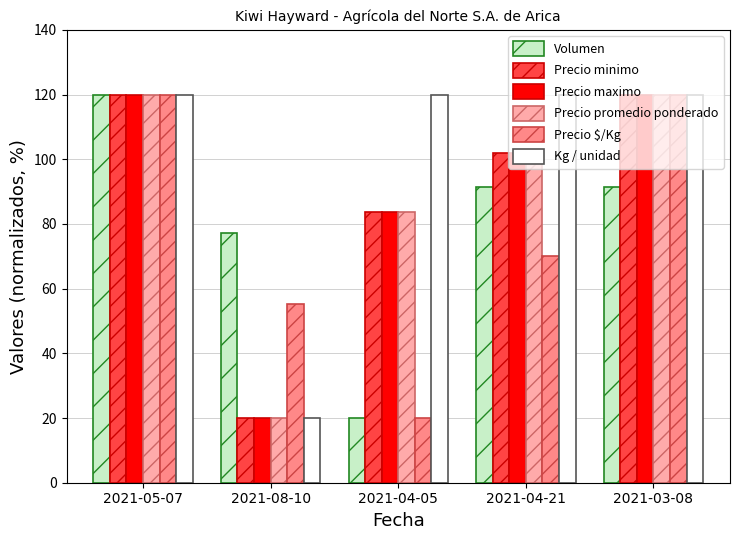

Does the chart contain stacked bars?

No